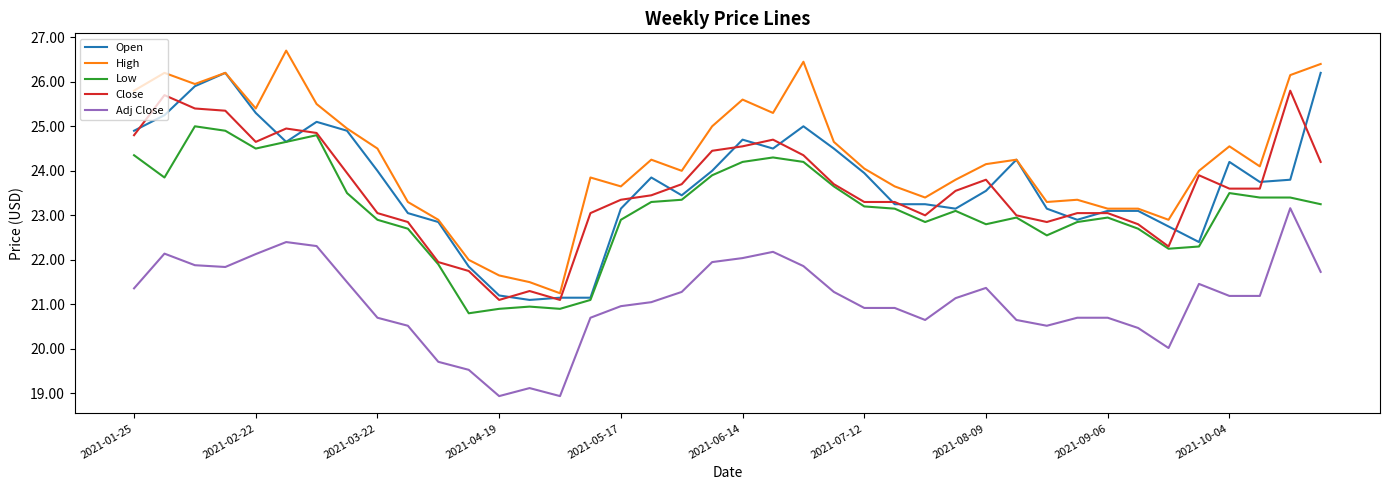

True or false: Adj Close and High intersect in this chart.

False